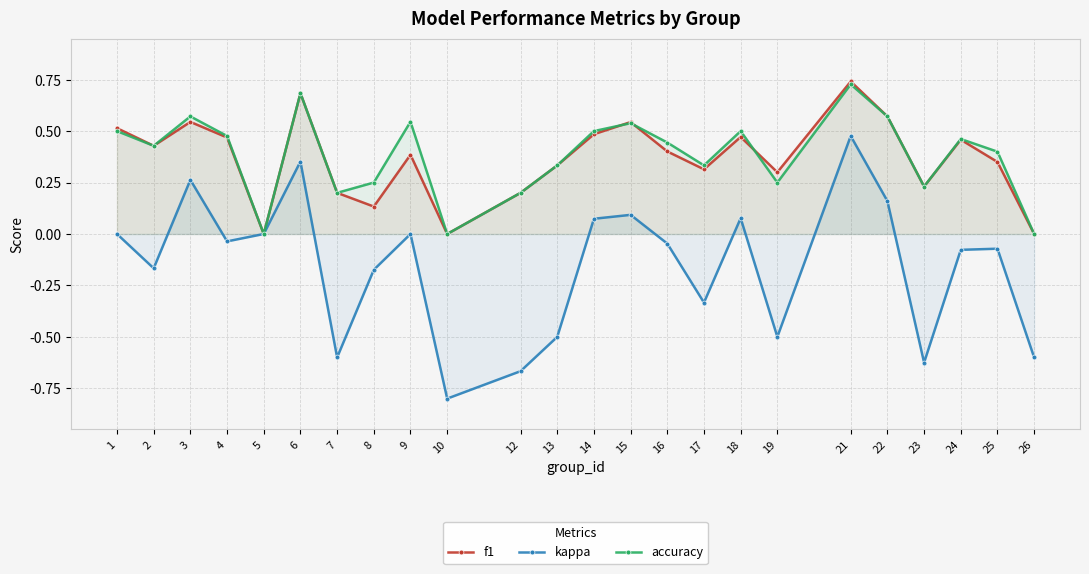

What is the sum of all f1 values?

8.8